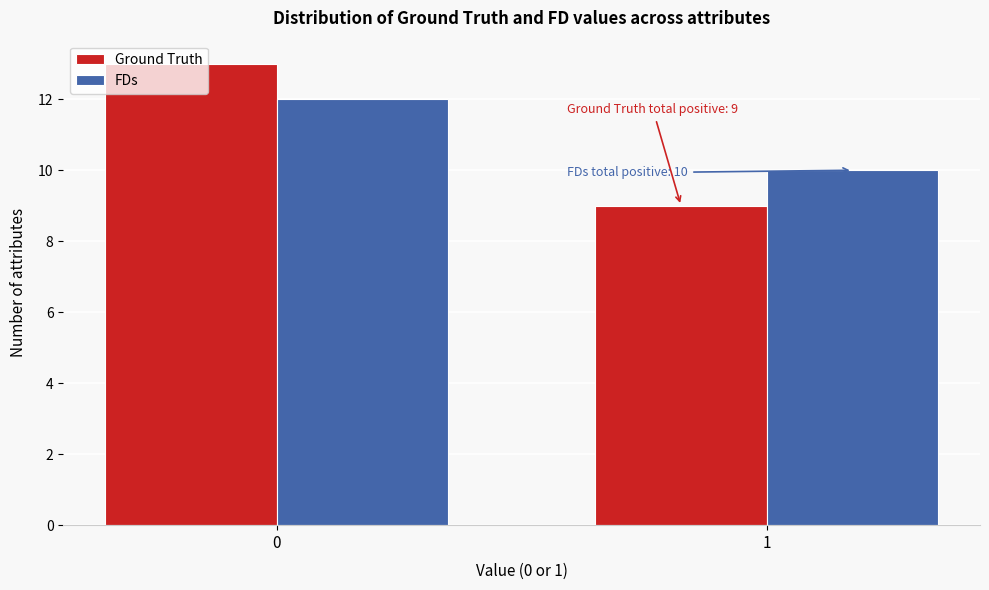

Reading left to right, transcribe all the data shown in this chart.

Ground Truth: 0=13	1=9
FDs: 0=12	1=10